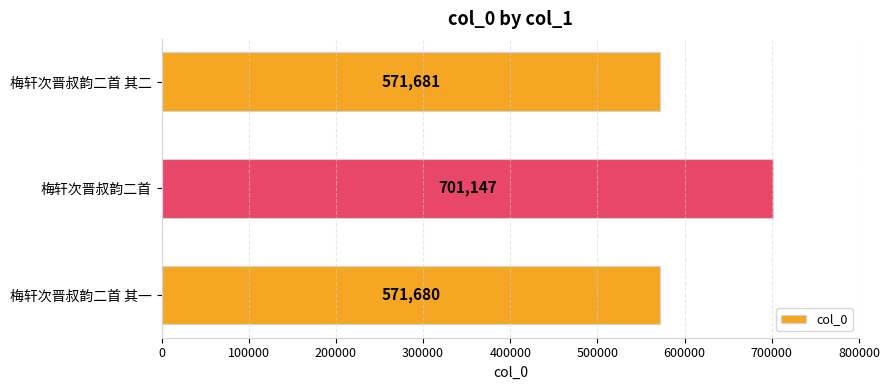

Reading bottom to top, transcribe all the data shown in this chart.

571680	701147	571681